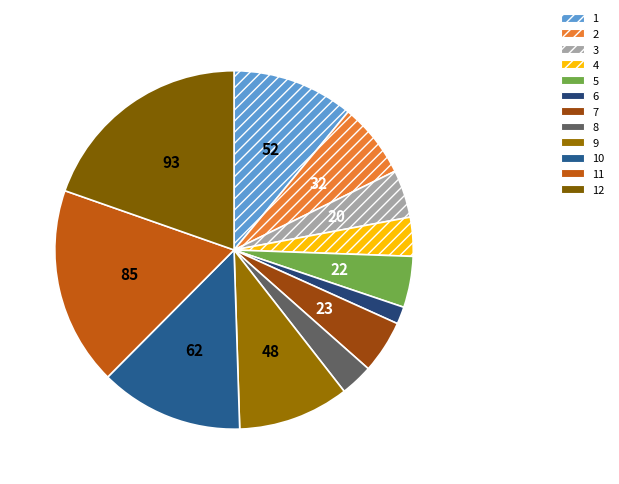

Rank the categories by value from highest to lowest.

12, 11, 10, 1, 9, 2, 7, 5, 3, 4, 8, 6